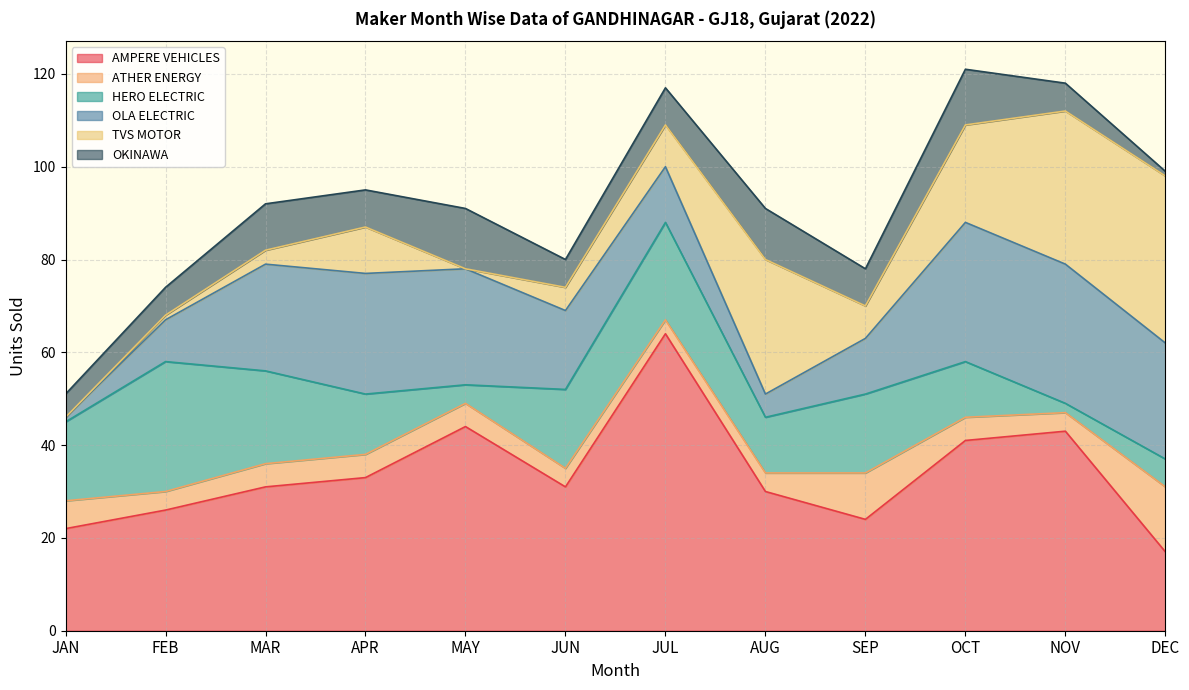

What is the total value across all series at FEB?

74